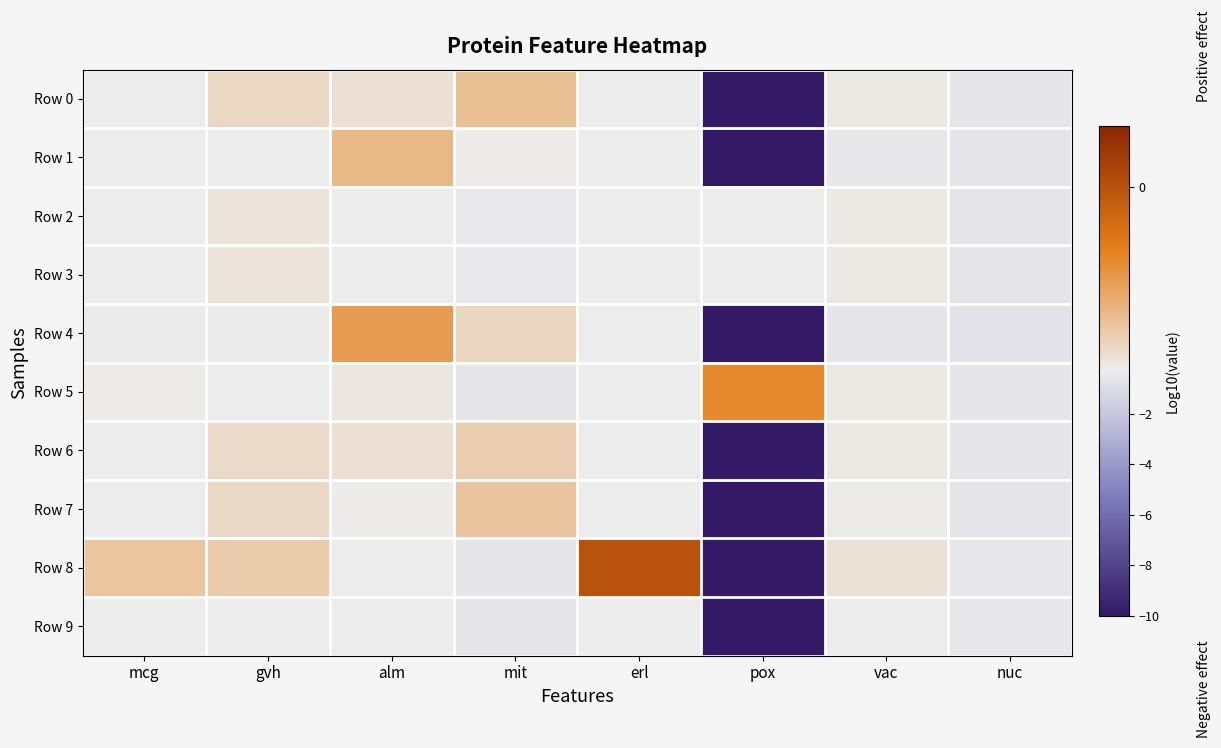

Count the number of data series in this chart.

10